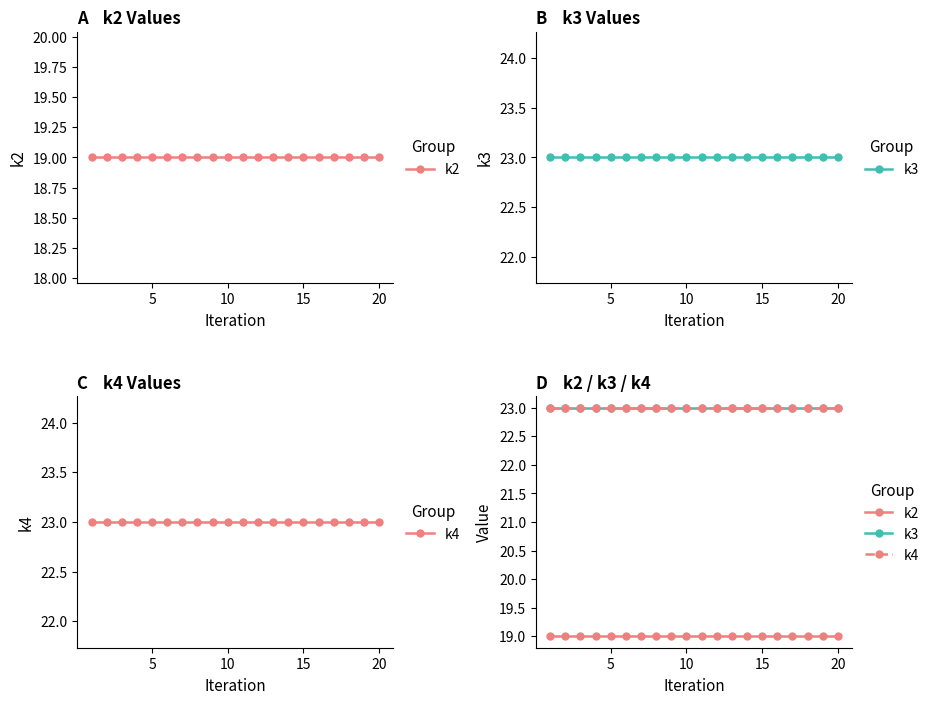

True or false: k2 has a value of 28 at 5.

False